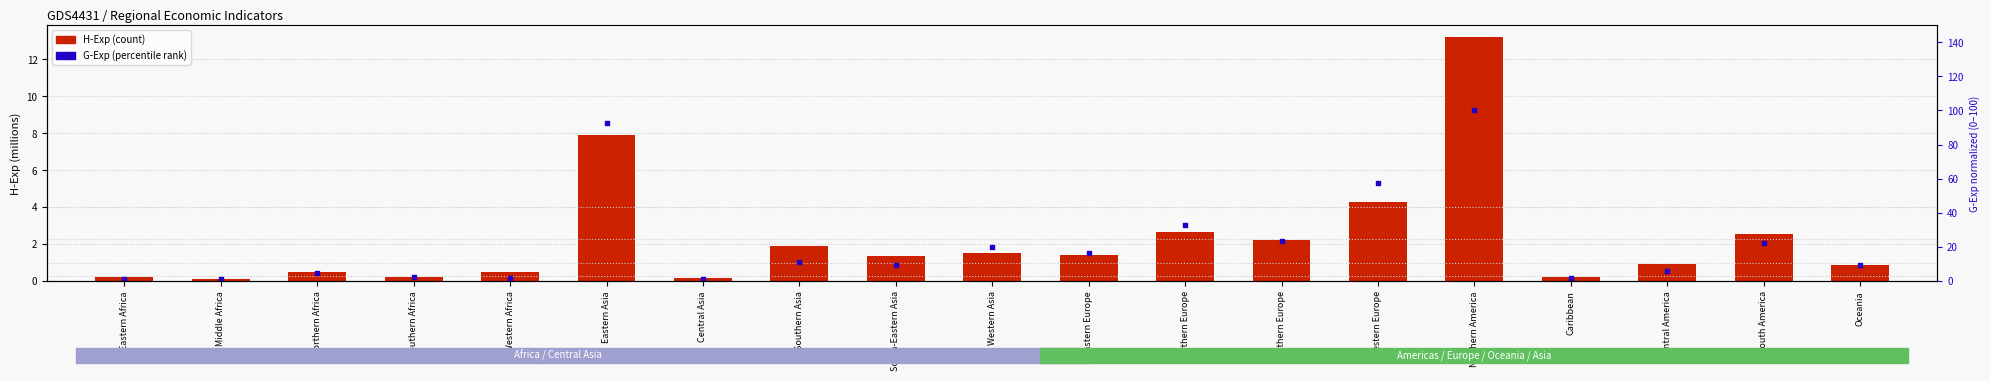

At how many categories does at least one series exceed 98?

1